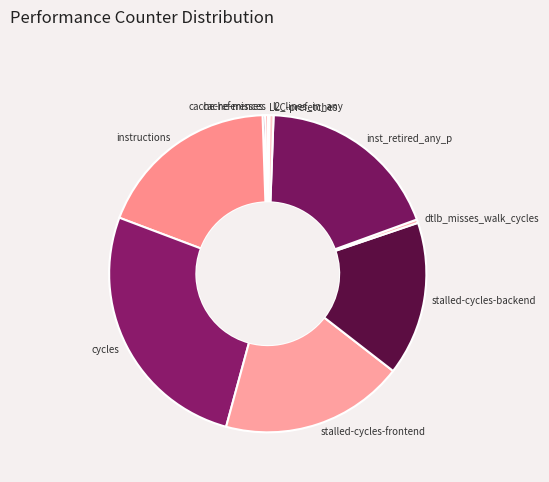

The stalled-cycles-frontend slice represents 31% of the pie. True or false?

False